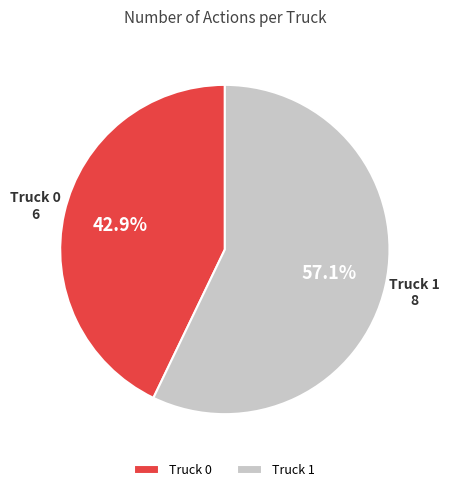

Which has a higher value, Truck 0 or Truck 1?

Truck 1